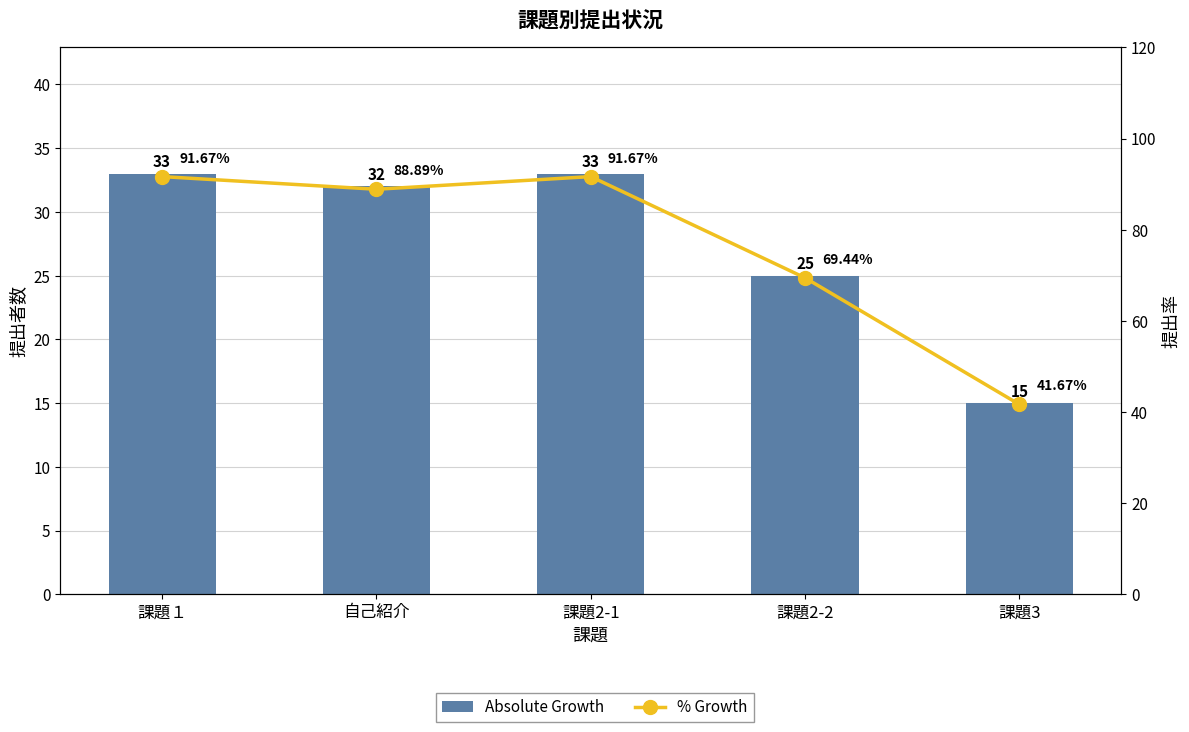

What position from the right is 課題3?

1